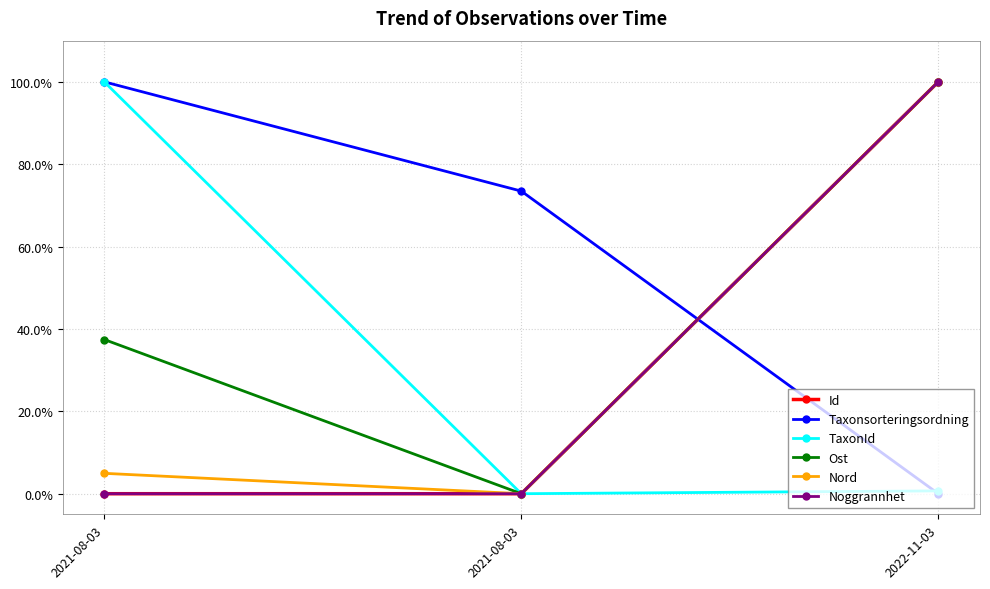

List the labels in order of Ost value, largest first.

2022-11-03, 2021-08-03, 2021-08-03